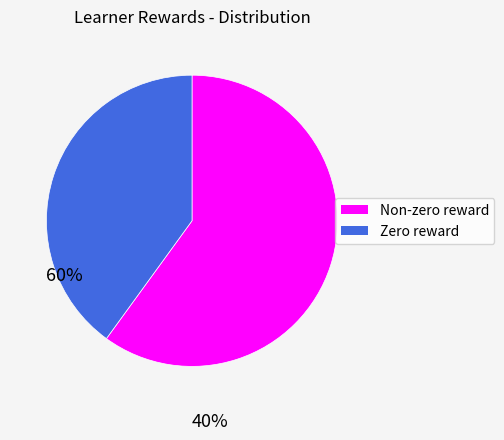

Rank the categories by value from highest to lowest.

Non-zero reward, Zero reward